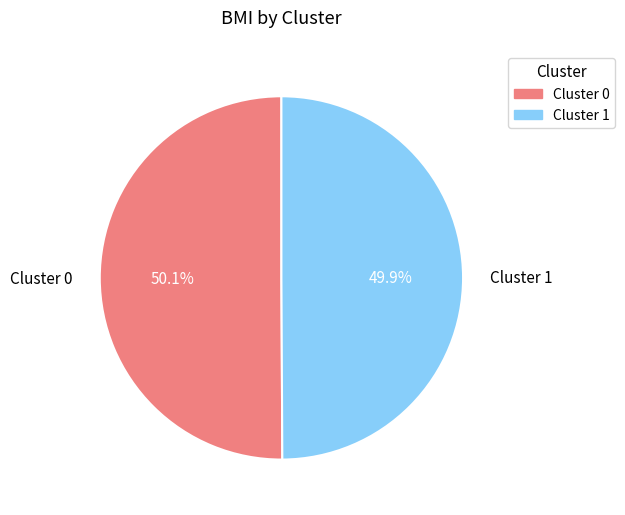

How much of the chart is everything except Cluster 1?

50.1%